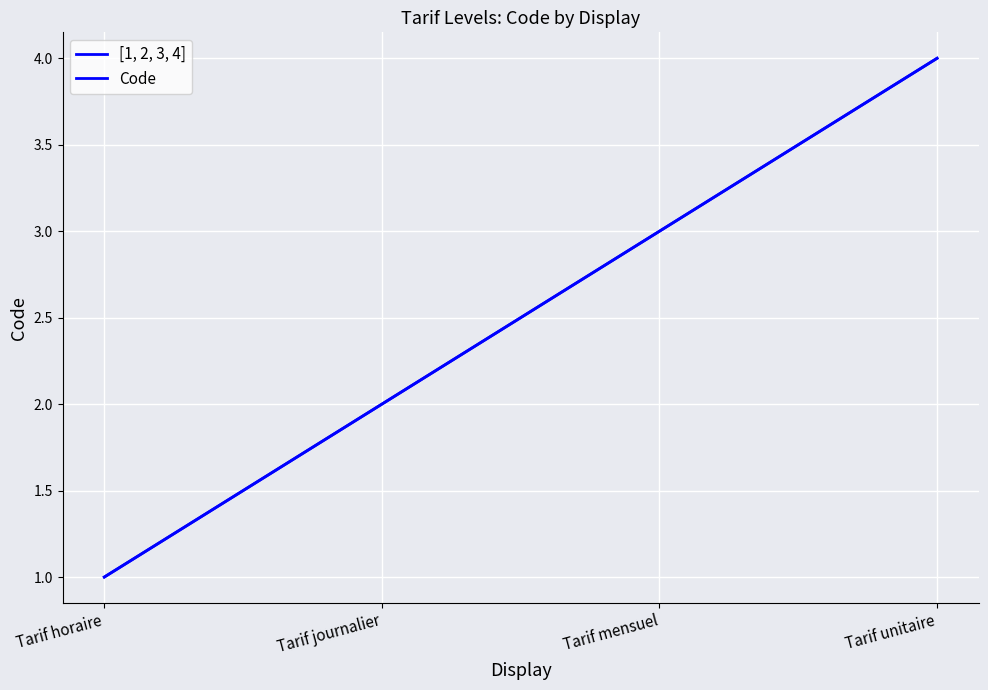

The value of Code at Tarif horaire is 1. True or false?

False